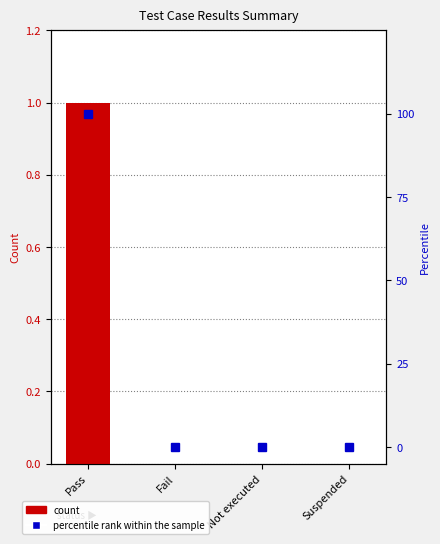

Reading left to right, list all the values displayed in this chart.

count: 1	0	0	0
percentile rank within the sample: 100	0	0	0